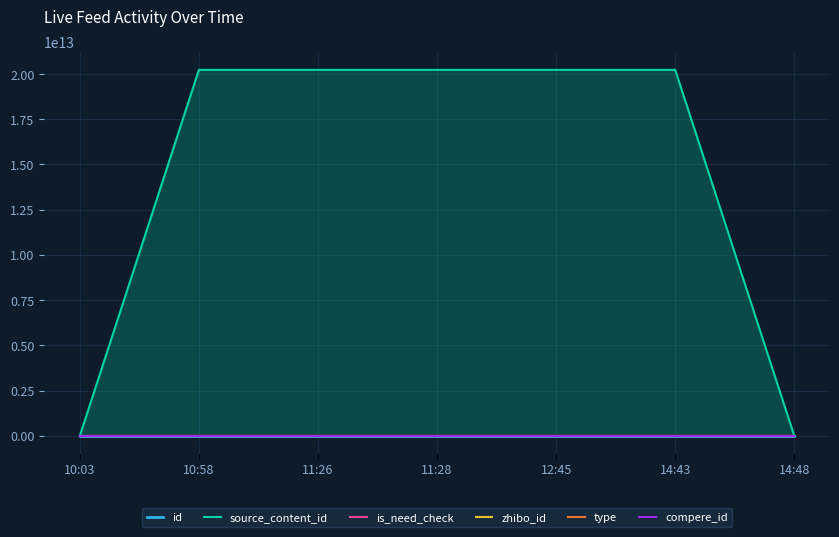

What is the lowest value of the id series?

3351954